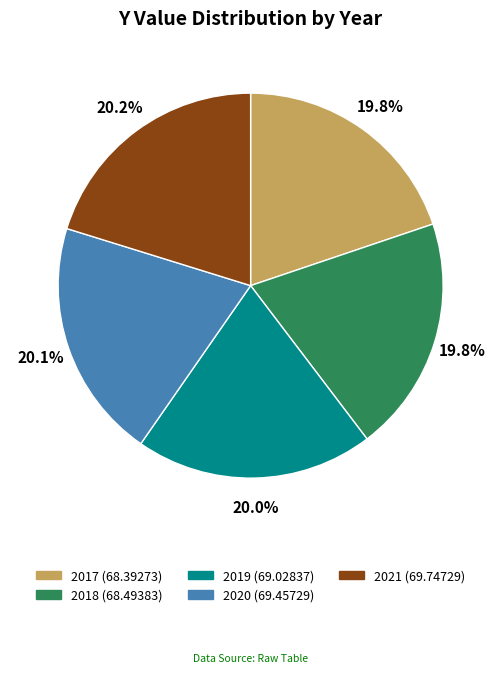

What is the ratio of the value at 2017 to the value at 2020?

1.0